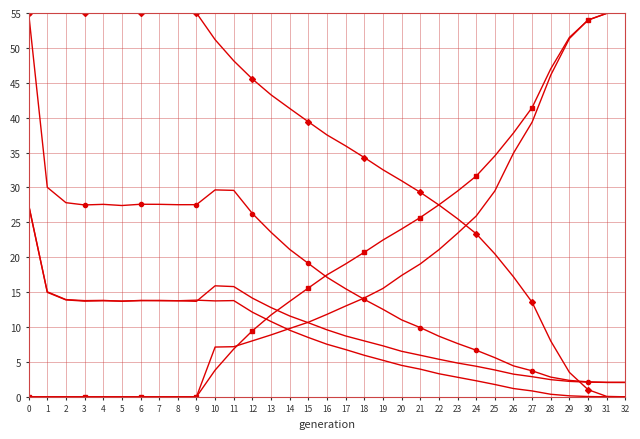

True or false: female_size and rate_wt intersect in this chart.

False